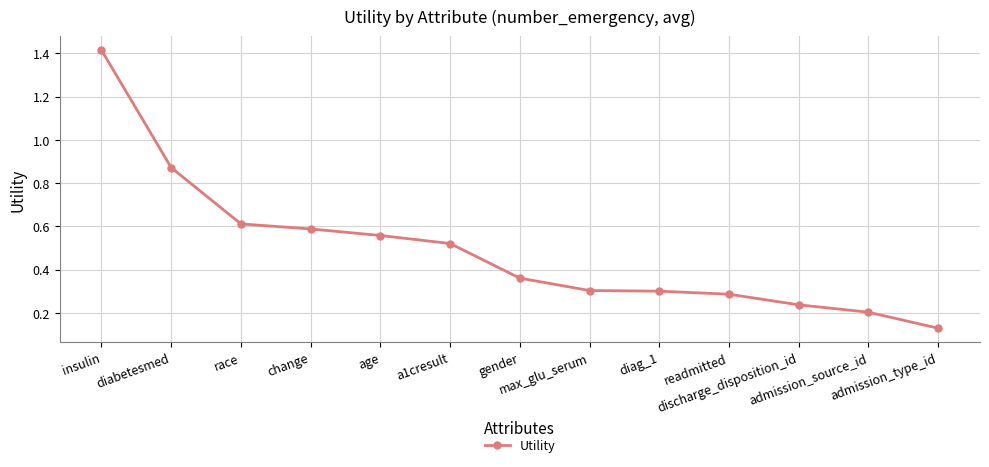

What is the sum of all values?

6.4